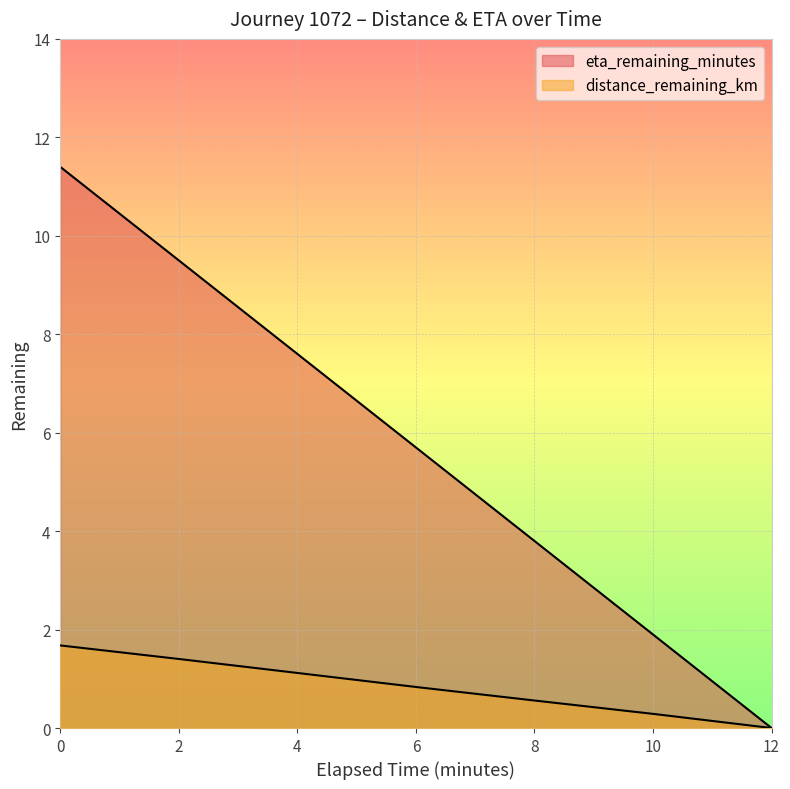

True or false: distance_remaining_km has more than 1 points higher than both neighbors.

False